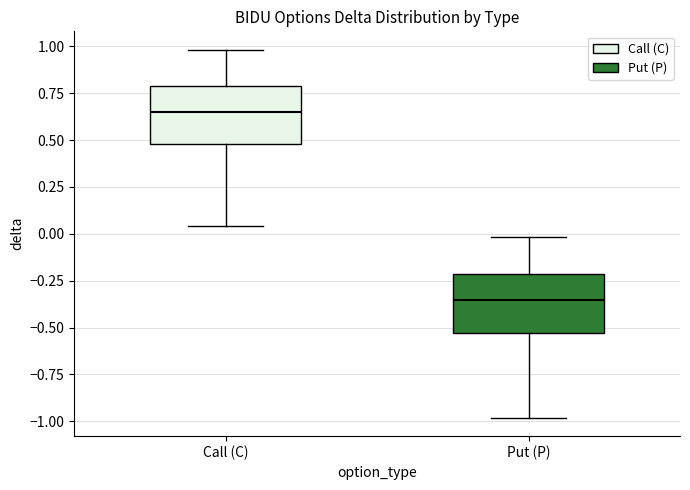

Which box's median line is the lowest?

Put (P)